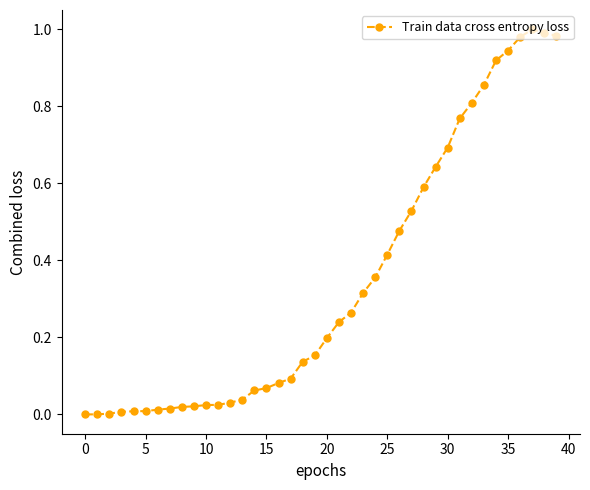

How many series are shown in this chart?

1